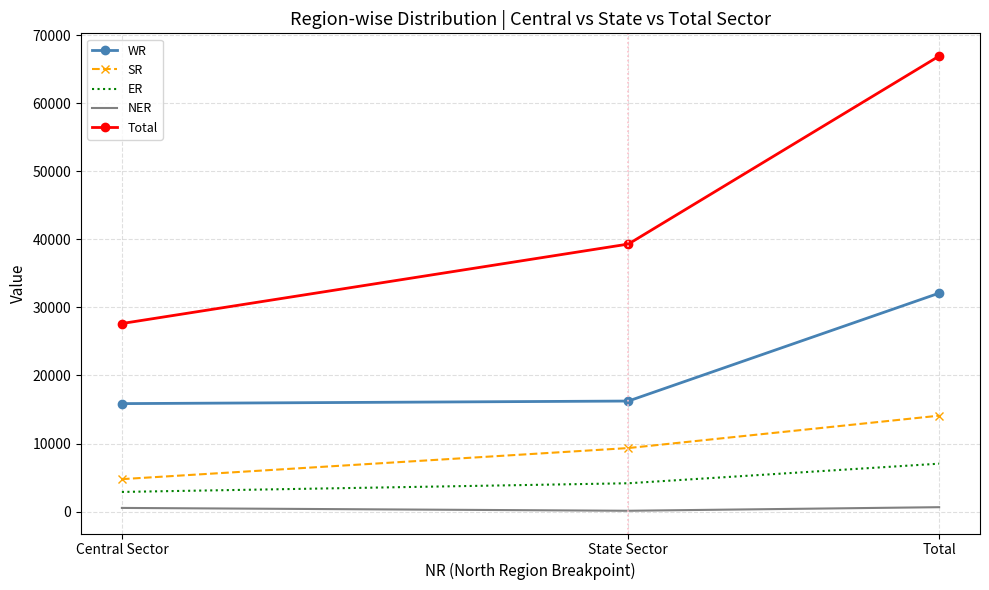

At which category does the chart reach its peak across all series?

Total